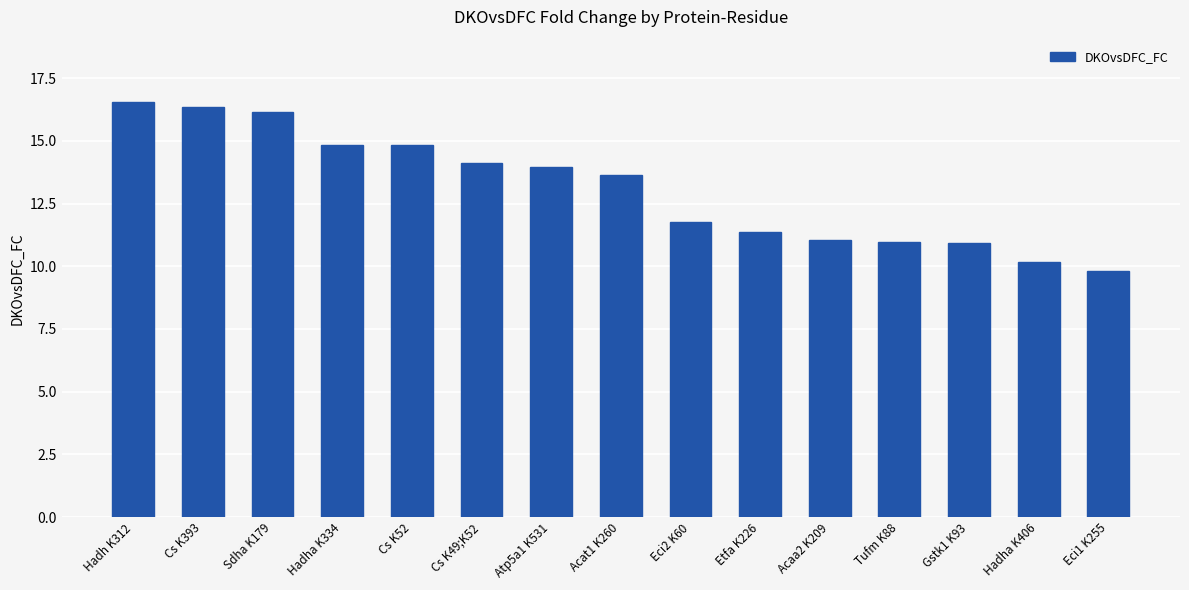

What is the difference between the second highest and minimum values?

6.6